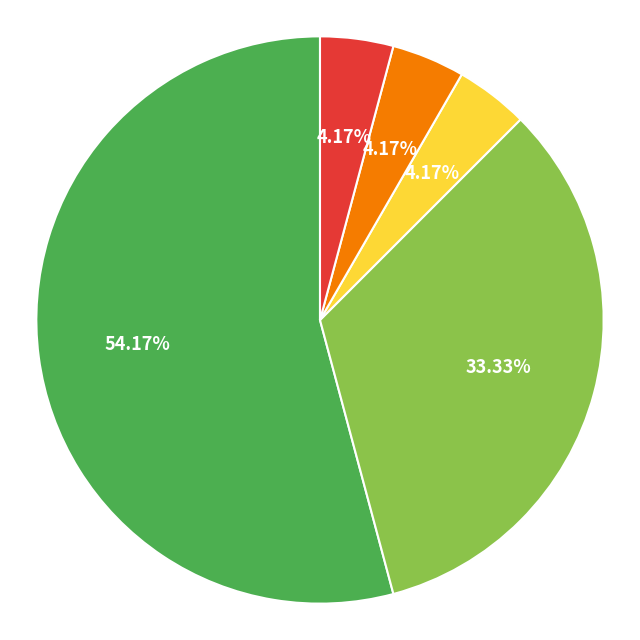

Is there a majority slice in this chart?

Yes